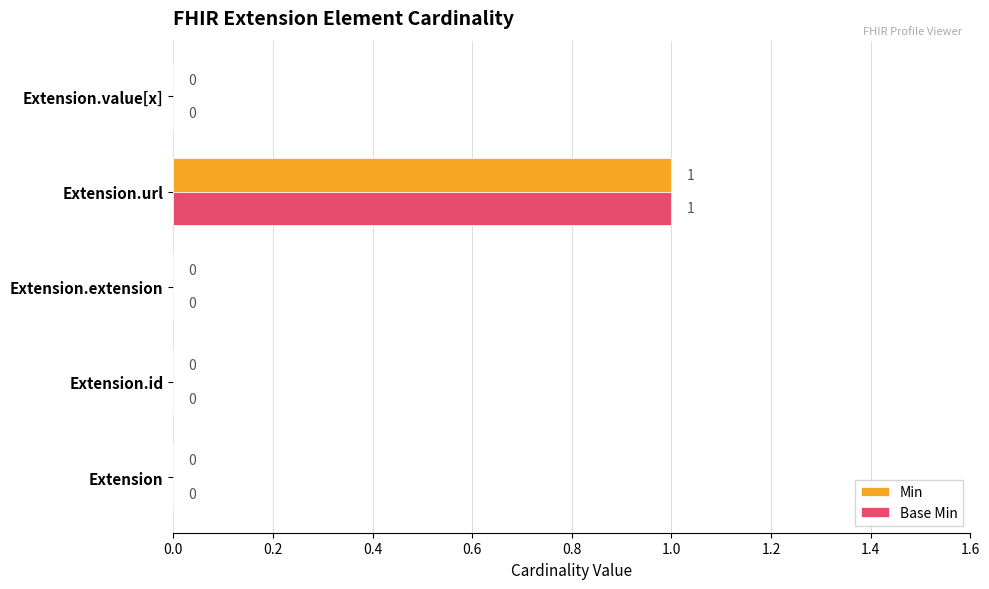

Which category has the highest value in the Min series?

Extension.url